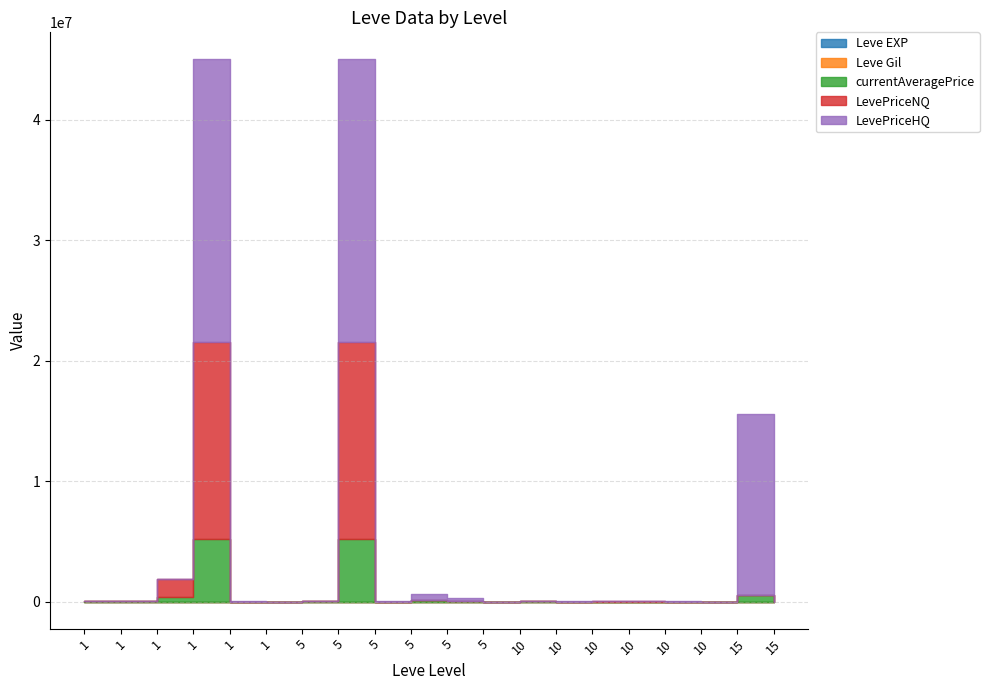

Count the number of data series in this chart.

5